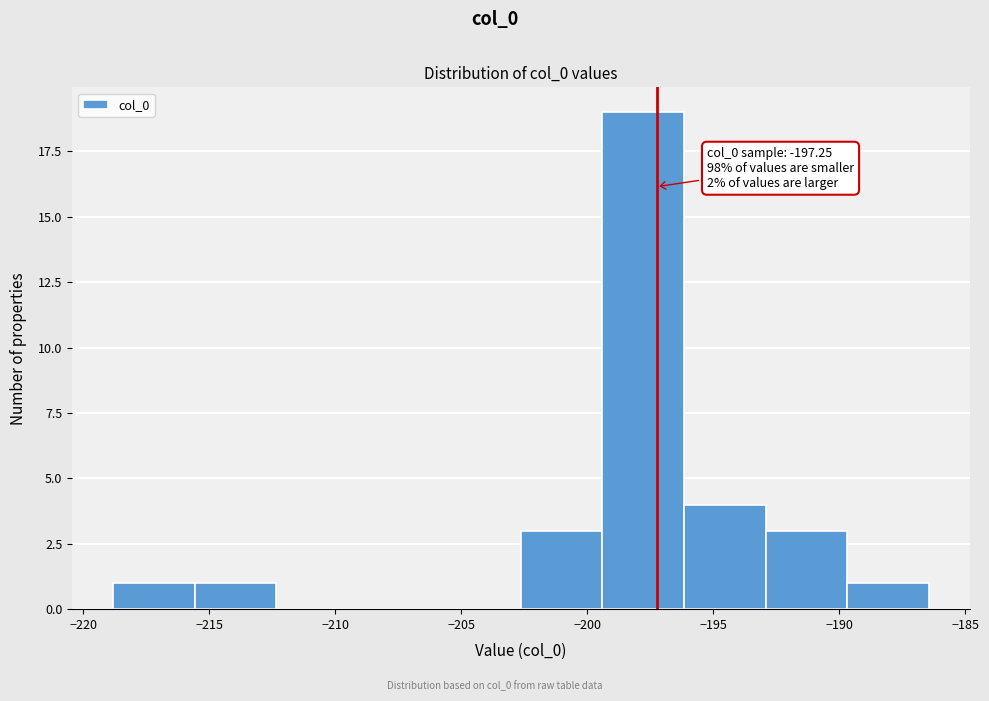

Over which range of the x-axis is the bar tallest?

-199.5 to -196.0